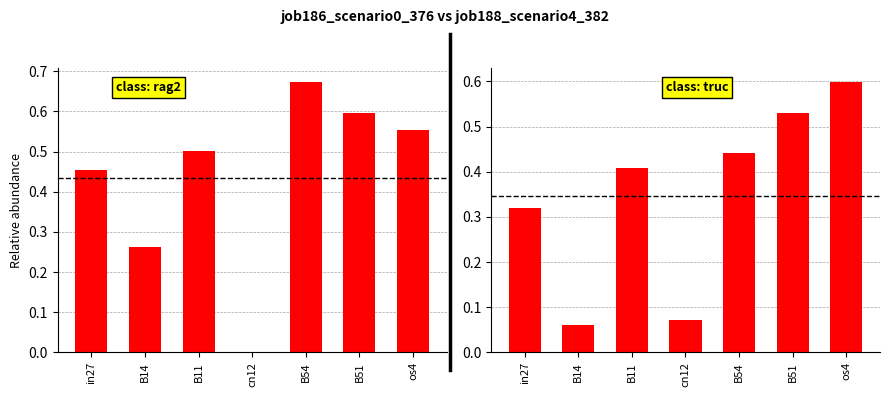

What is the sum of all job186_scenario0_376 values?

3.0